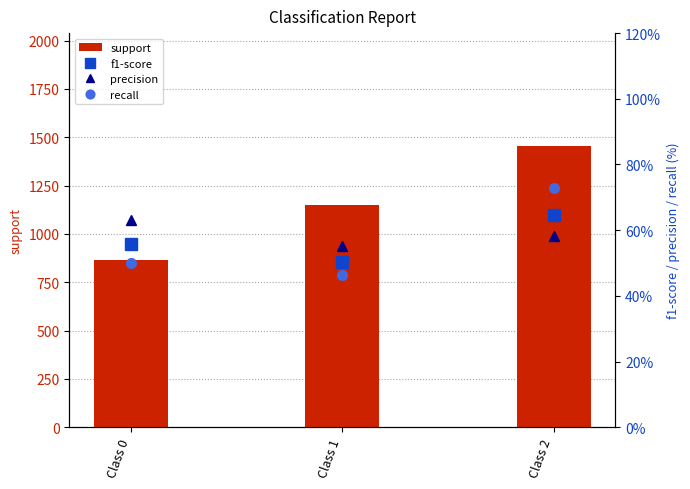

How many series are shown in this chart?

4